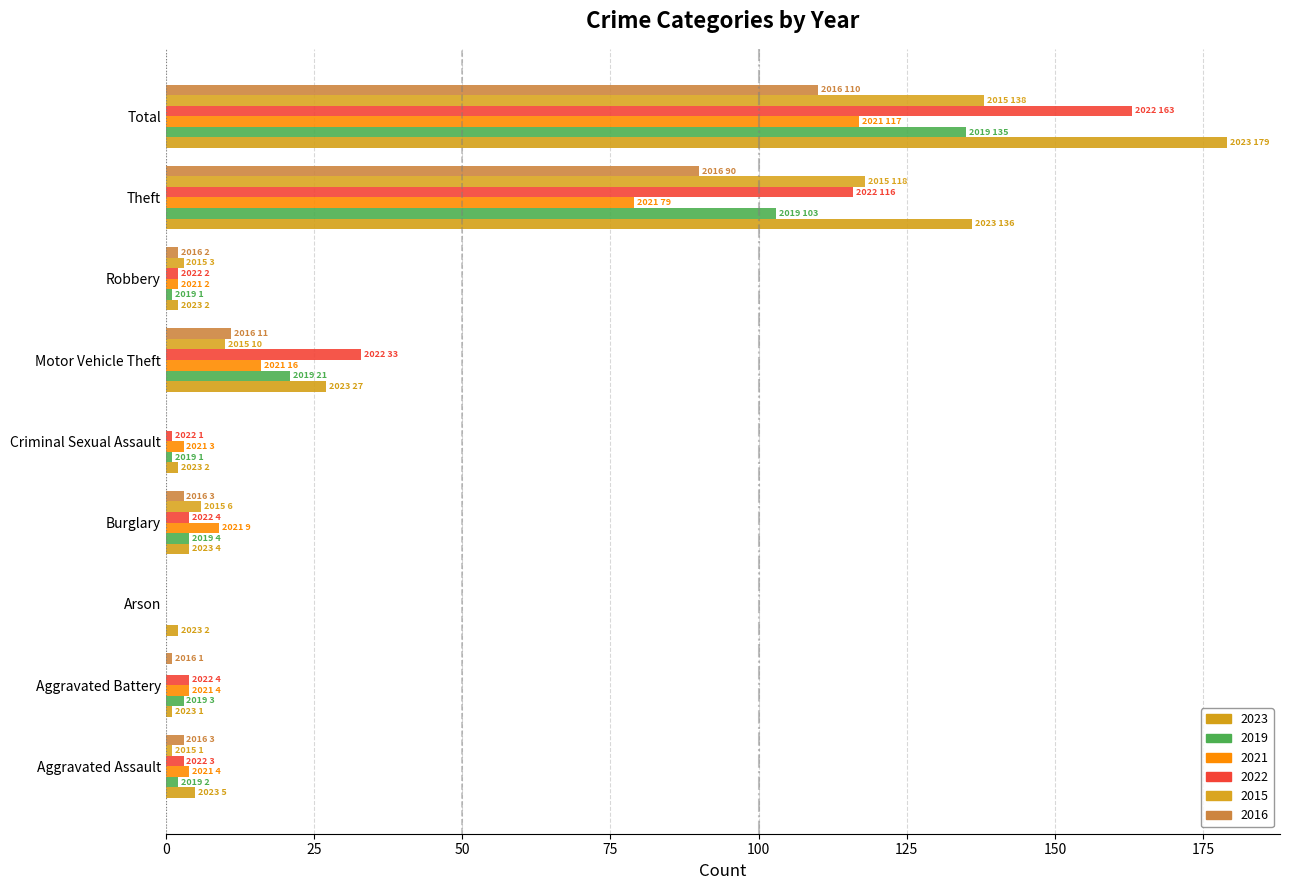

At which category is the sum across all series the highest?

Total